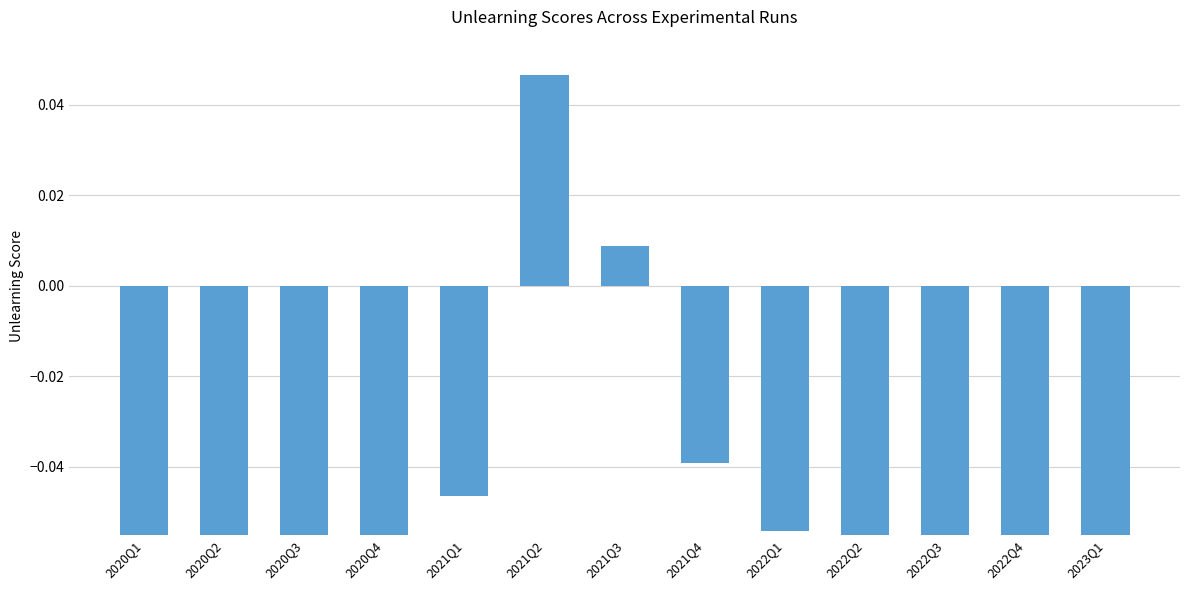

What is the label of the 1st bar from the left?

2020Q1